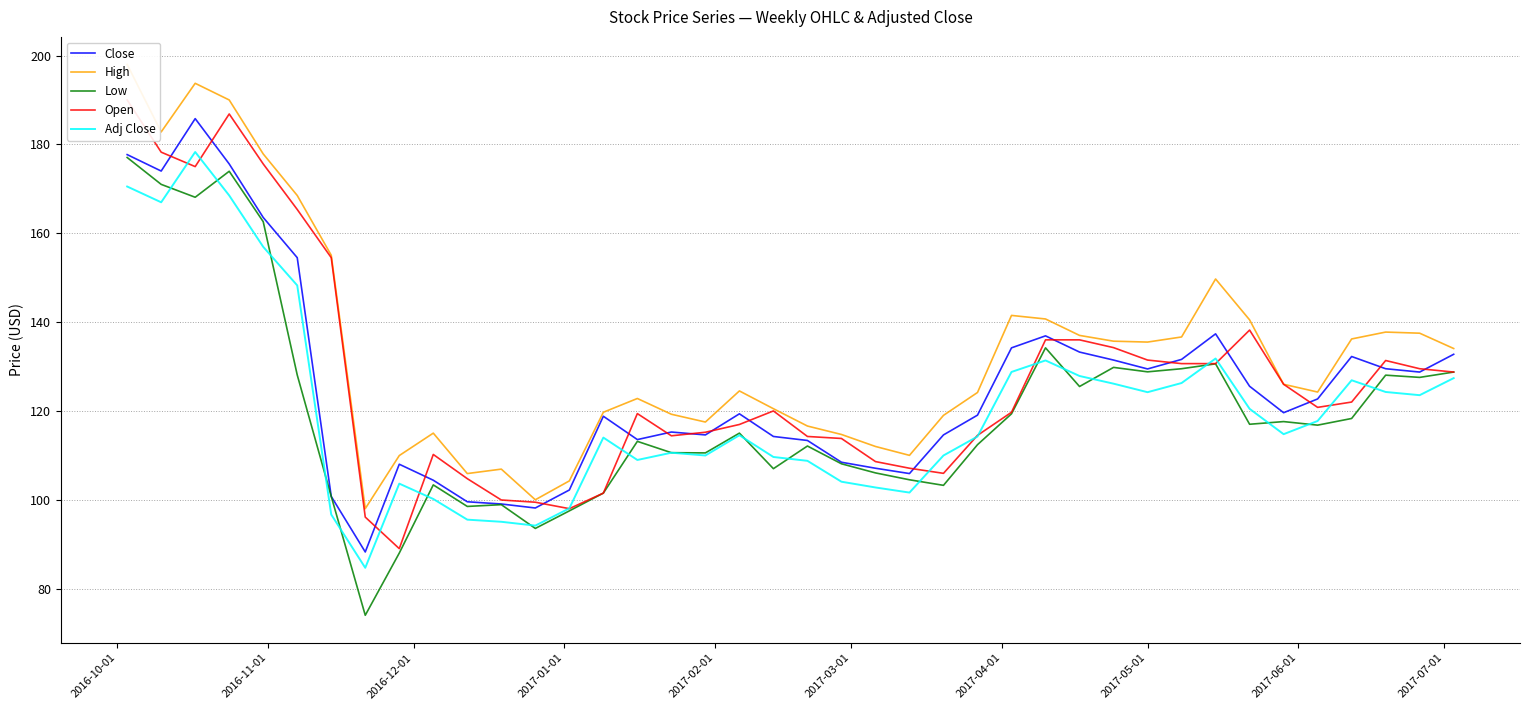

True or false: Close and Adj Close intersect in this chart.

False